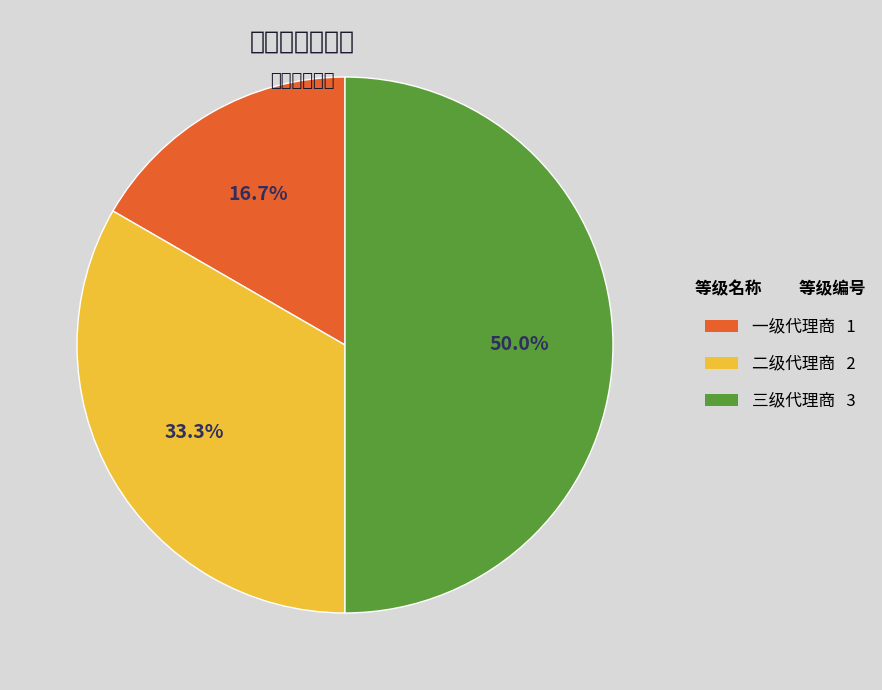

What is the ratio of the value at 三级代理商 to the value at 一级代理商?

3.0